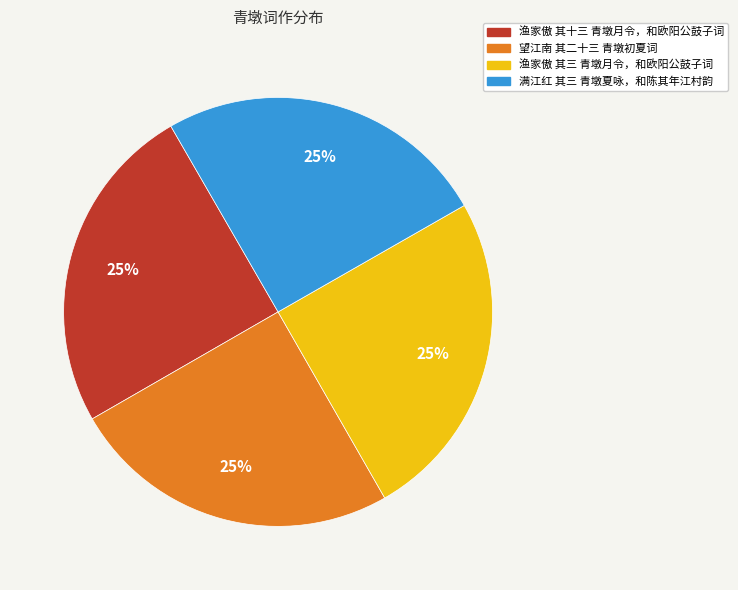

What is the ratio of the value at 望江南 其二十三 青墩初夏词 to the value at 满江红 其三 青墩夏咏，和陈其年江村韵?

1.0